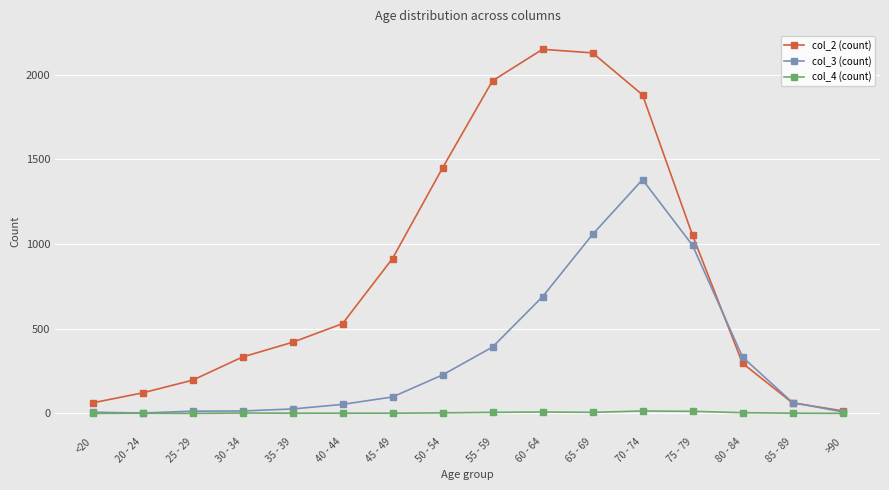

True or false: col_4 (count) has more than 1 points higher than both neighbors.

True